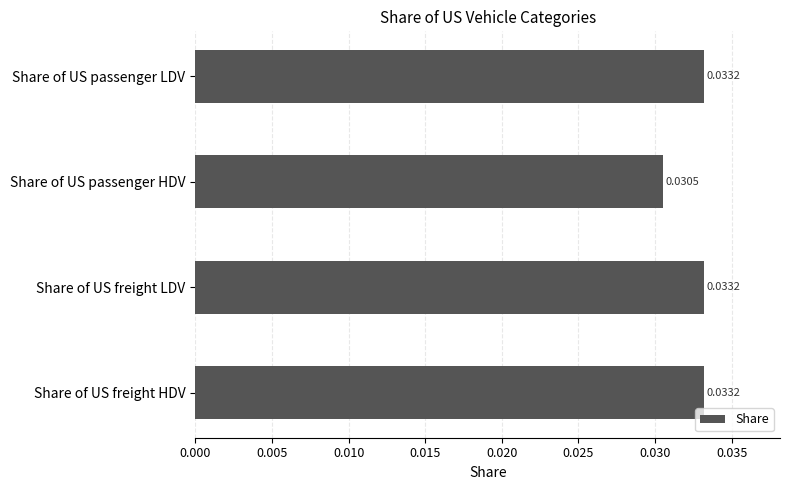

Count the number of categories in the chart.

4